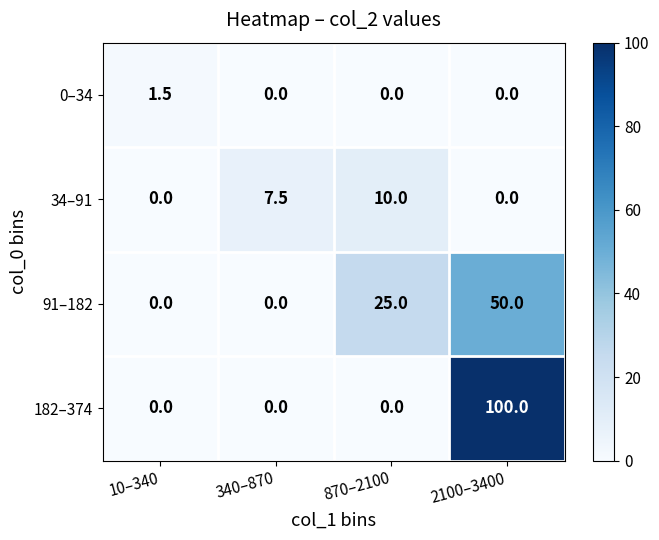

What is the total value across all series at 2100–3400?

150.0